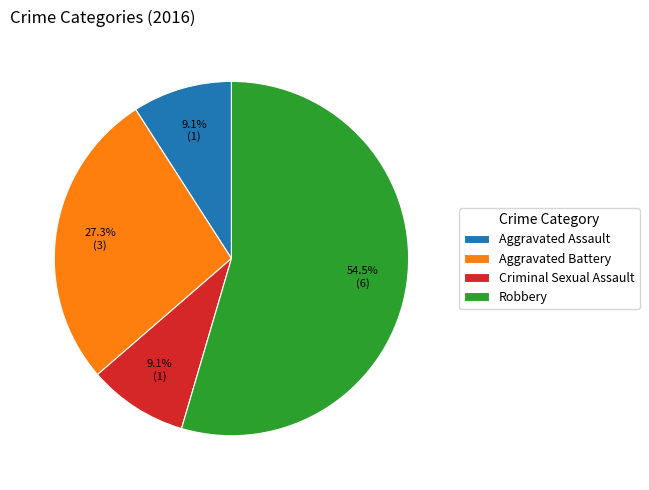

Which category accounts for the majority?

Robbery